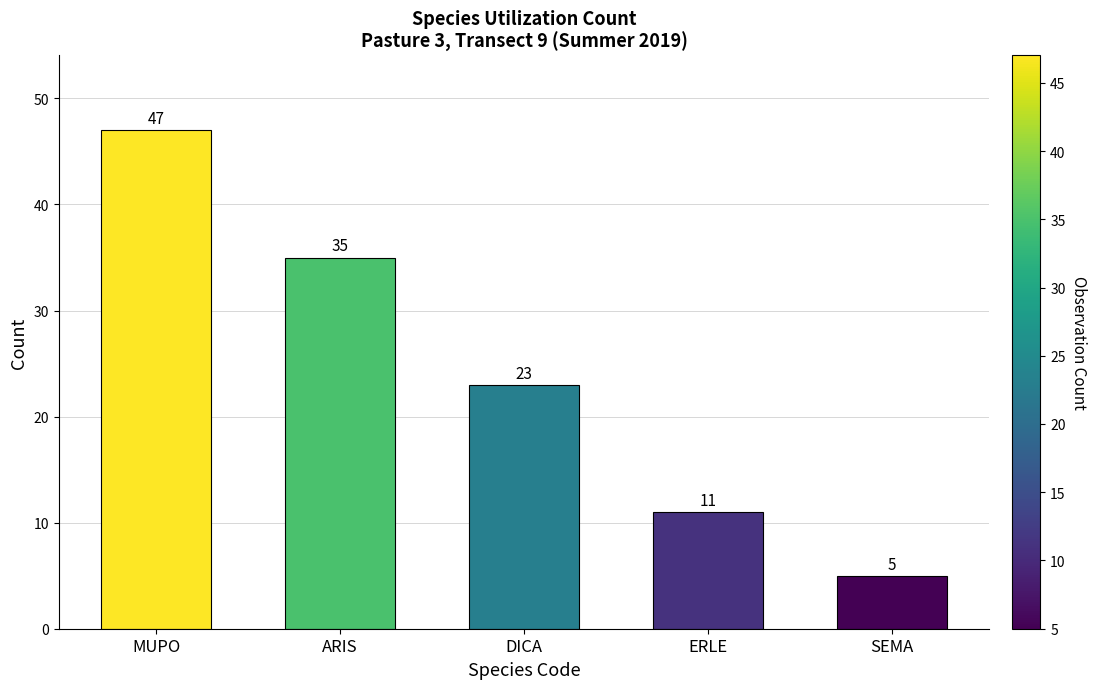

Reading left to right, extract all data points from this chart.

47	35	23	11	5